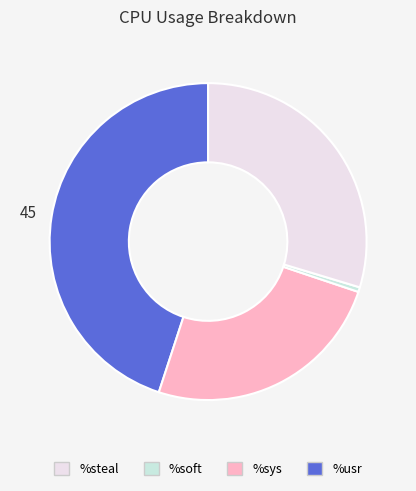

Does any single category account for the majority?

No